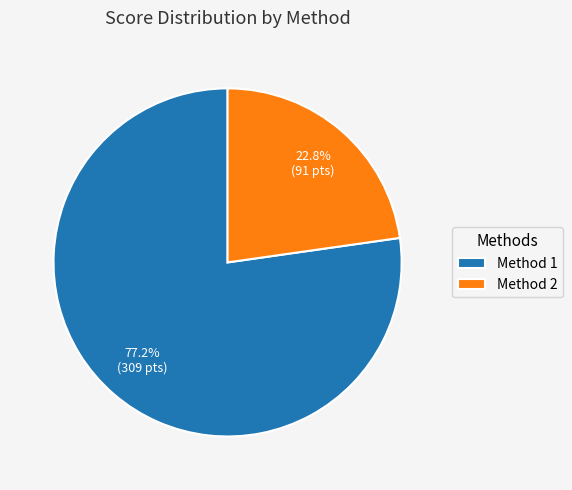

Is there a majority slice in this chart?

Yes